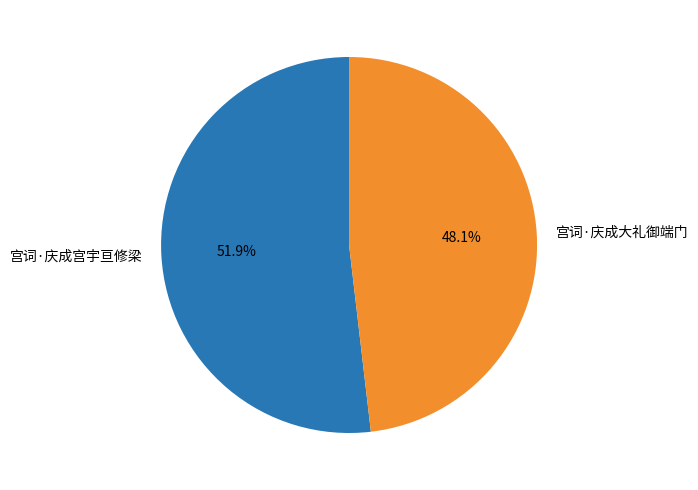

To the nearest percent, what portion does 宫词·庆成宫宇亘修梁 represent?

52%